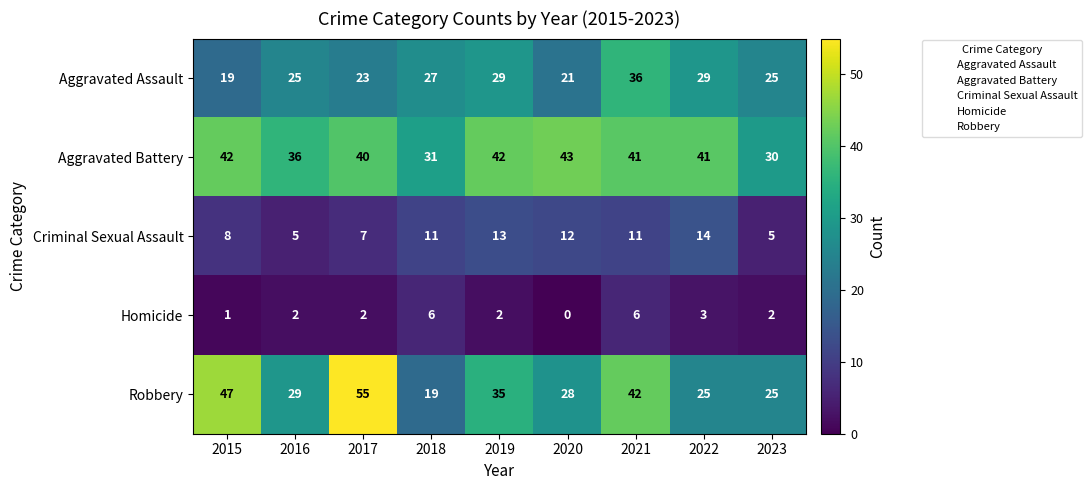

List the series in order of their peak value, highest first.

Robbery, Aggravated Battery, Aggravated Assault, Criminal Sexual Assault, Homicide